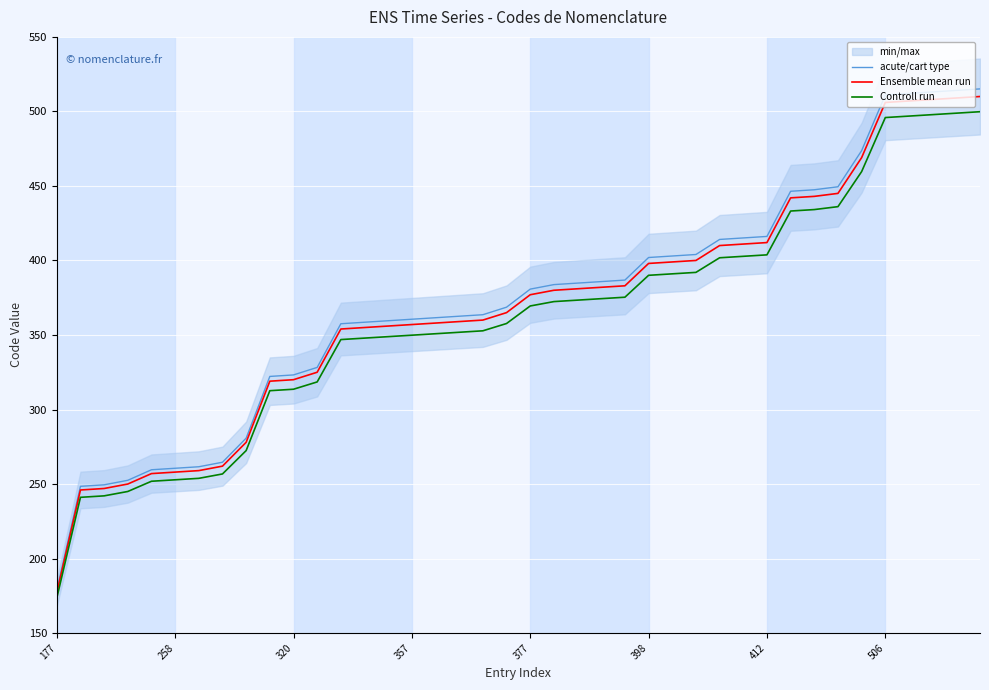

What is the smallest value displayed?

173.5